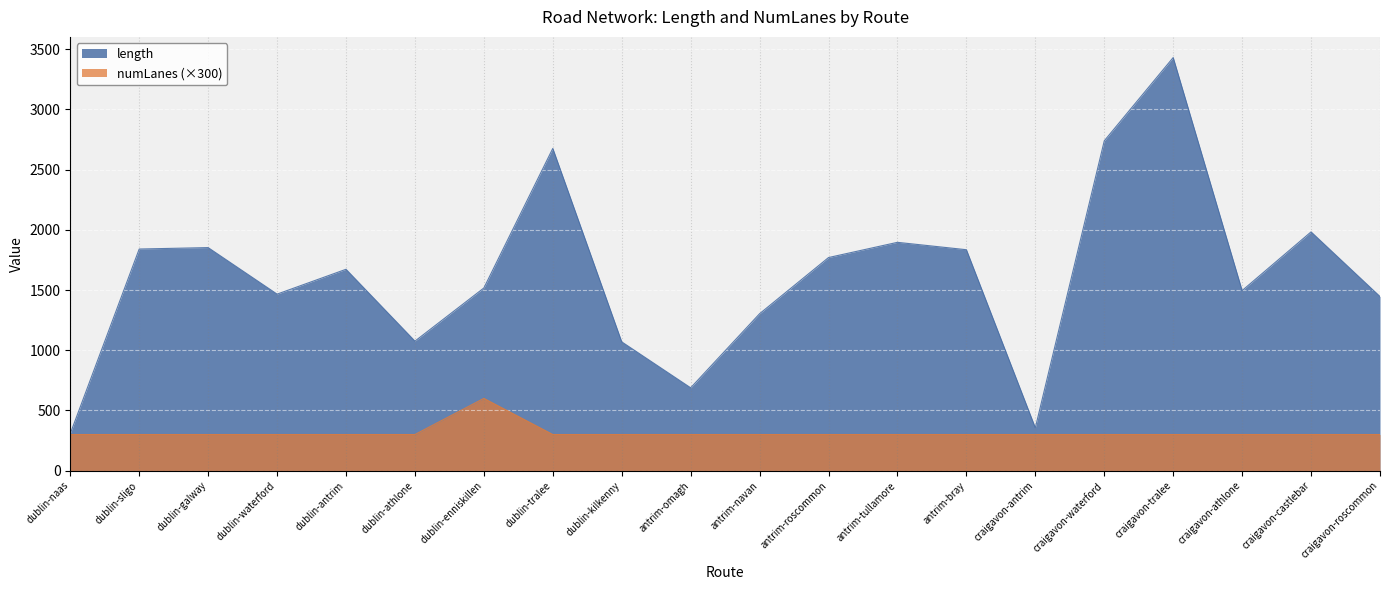

What is the label of the 6th point from the right?

craigavon-antrim